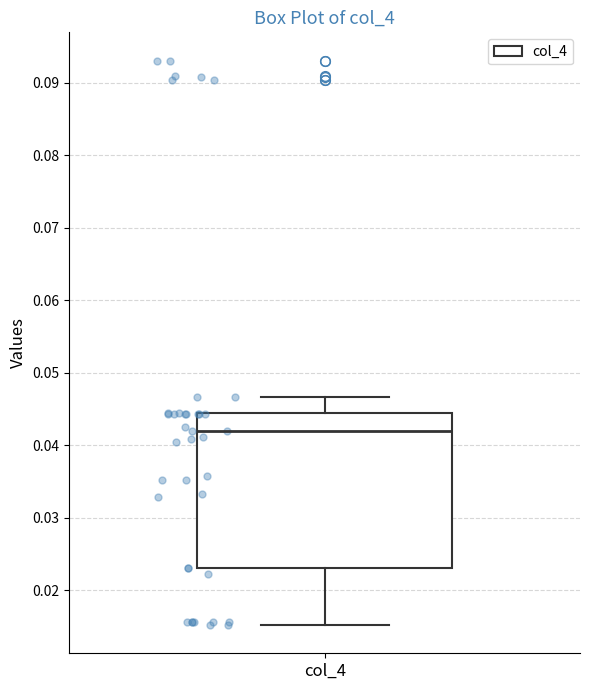

Where does the lower whisker of the box for col_4 end on the y-axis? The values are not printed on the chart, so give them approximately, as read against the axis.

0.015